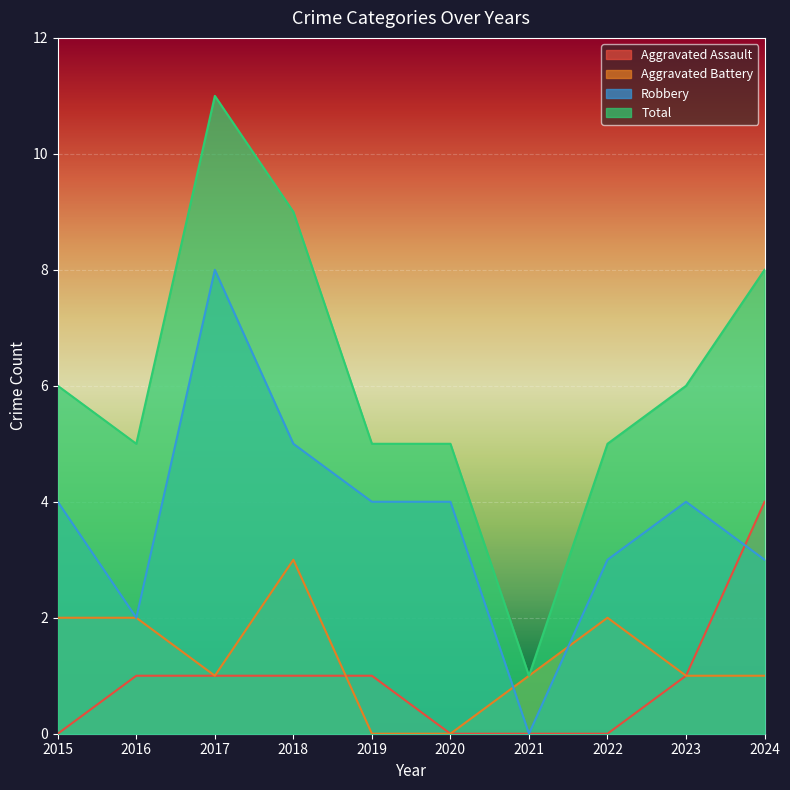

Reading left to right, transcribe all the data shown in this chart.

Aggravated Assault: 2015=0	2016=1	2017=1	2018=1	2019=1	2020=0	2021=0	2022=0	2023=1	2024=4
Aggravated Battery: 2015=2	2016=2	2017=1	2018=3	2019=0	2020=0	2021=1	2022=2	2023=1	2024=1
Robbery: 2015=4	2016=2	2017=8	2018=5	2019=4	2020=4	2021=0	2022=3	2023=4	2024=3
Total: 2015=6	2016=5	2017=11	2018=9	2019=5	2020=5	2021=1	2022=5	2023=6	2024=8